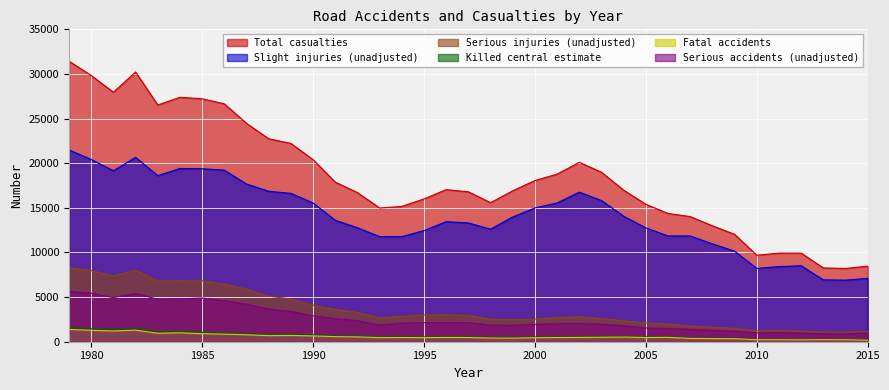

True or false: Serious accidents (unadjusted) and Fatal accidents intersect in this chart.

False